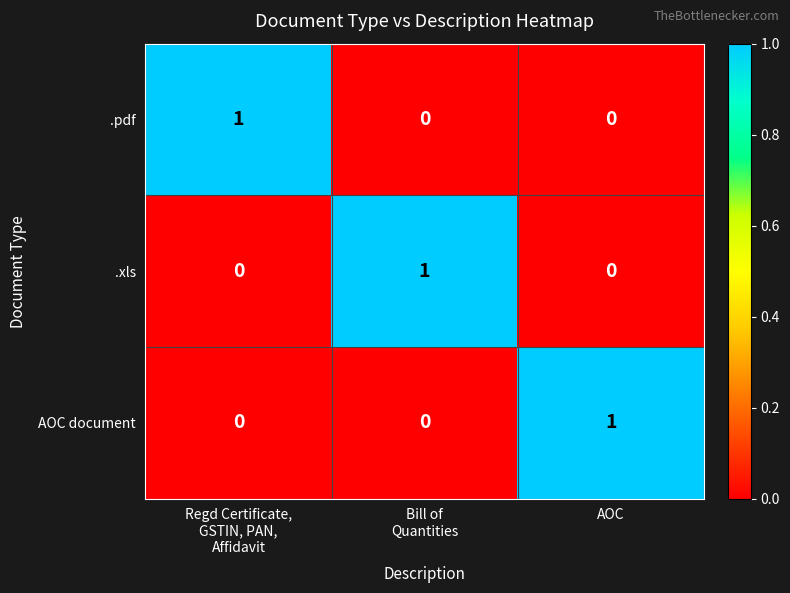

Is it true that .pdf equals -1 at AOC?

False